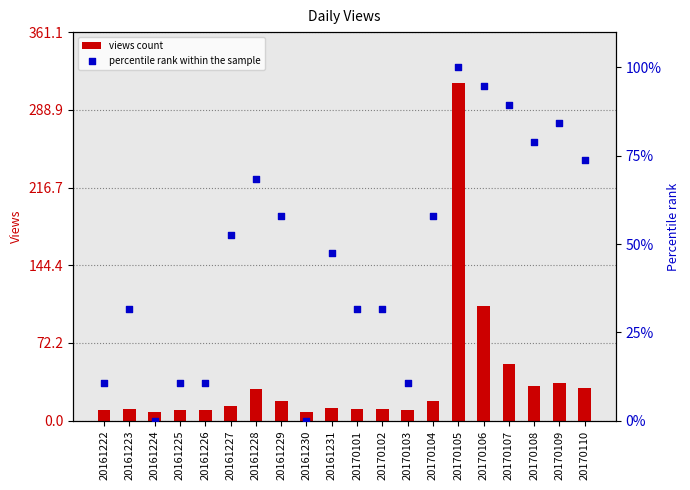

Which series reaches the maximum Y coordinate?

views count